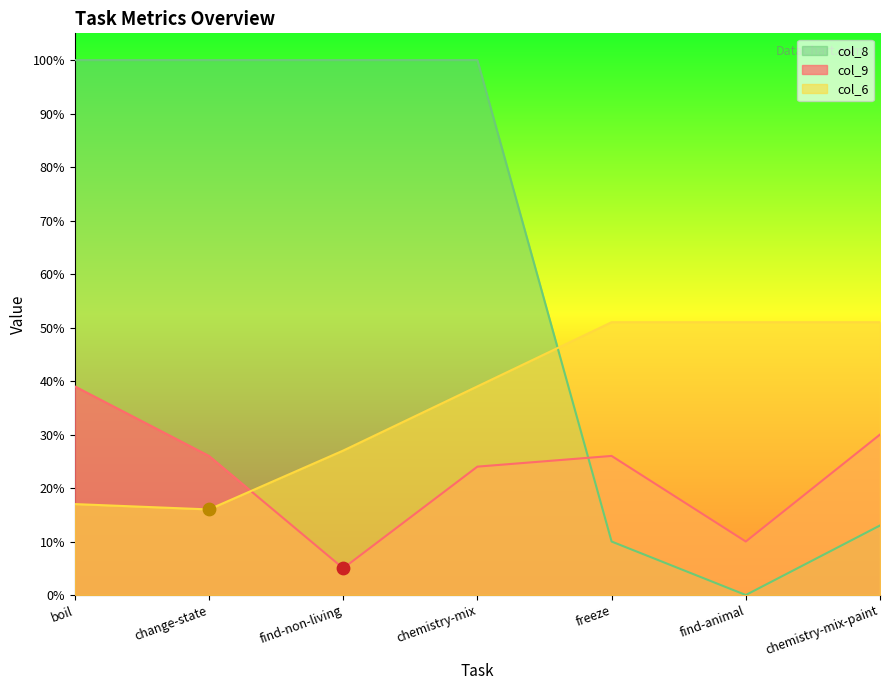

What are all the series names shown in the legend?

col_8, col_9, col_6